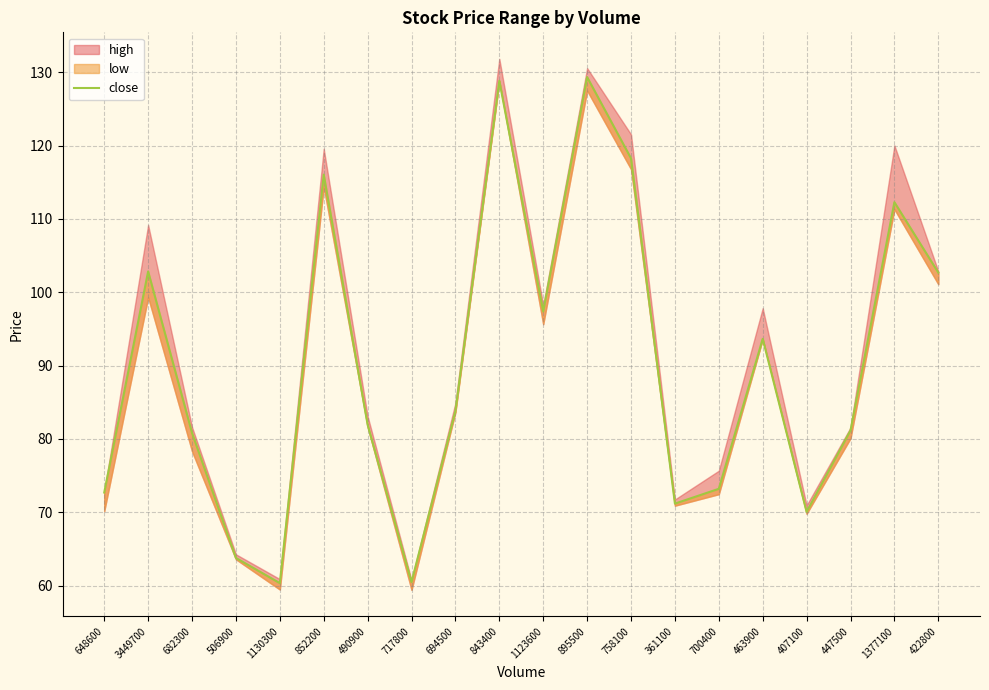

Is it true that the value at 3449700 is 102.8?

True